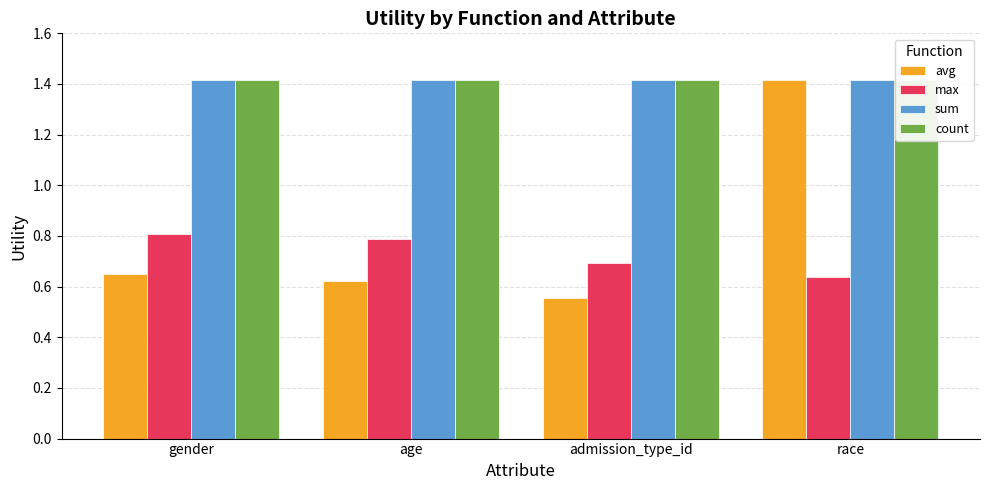

List the labels in order of sum value, largest first.

gender, age, admission_type_id, race